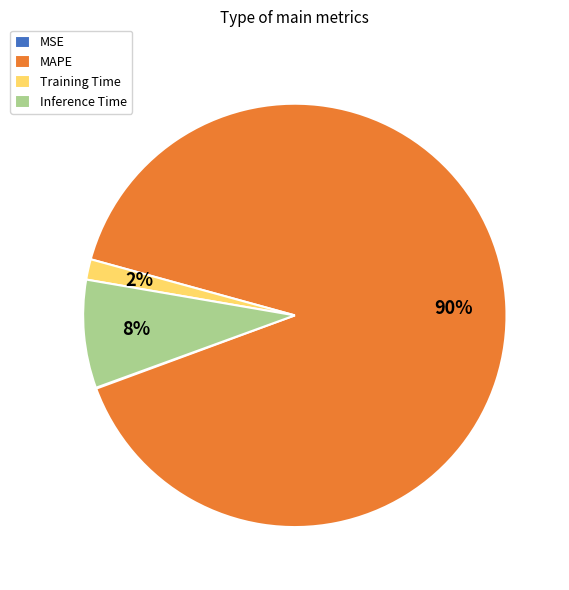

True or false: MAPE accounts for 90% of the total.

True